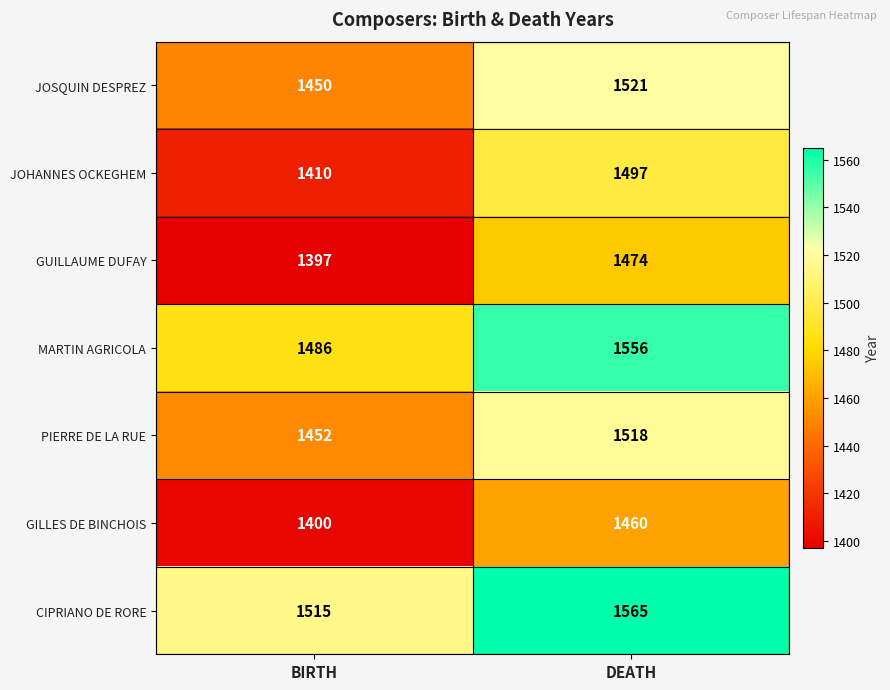

True or false: GUILLAUME DUFAY has a value of 1397 at BIRTH.

True